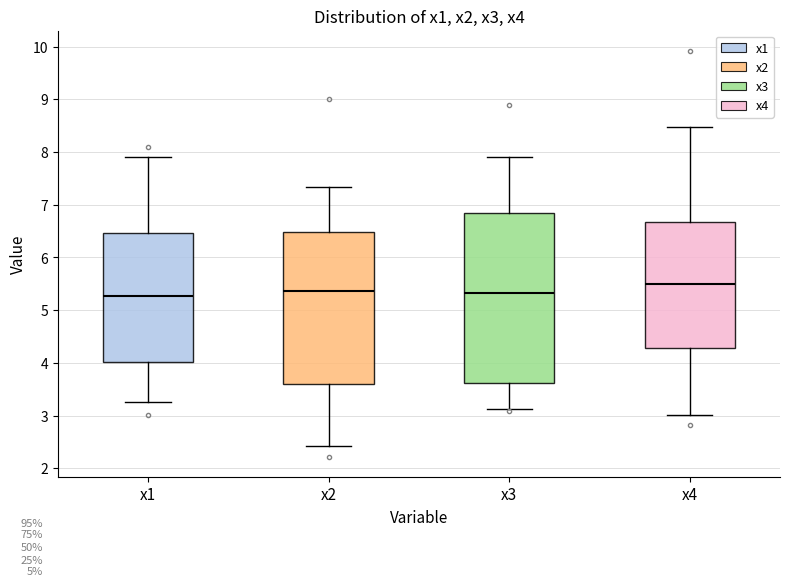

Where does the median line of the box for x2 sit on the y-axis? The values are not printed on the chart, so give them approximately, as read against the axis.

5.4